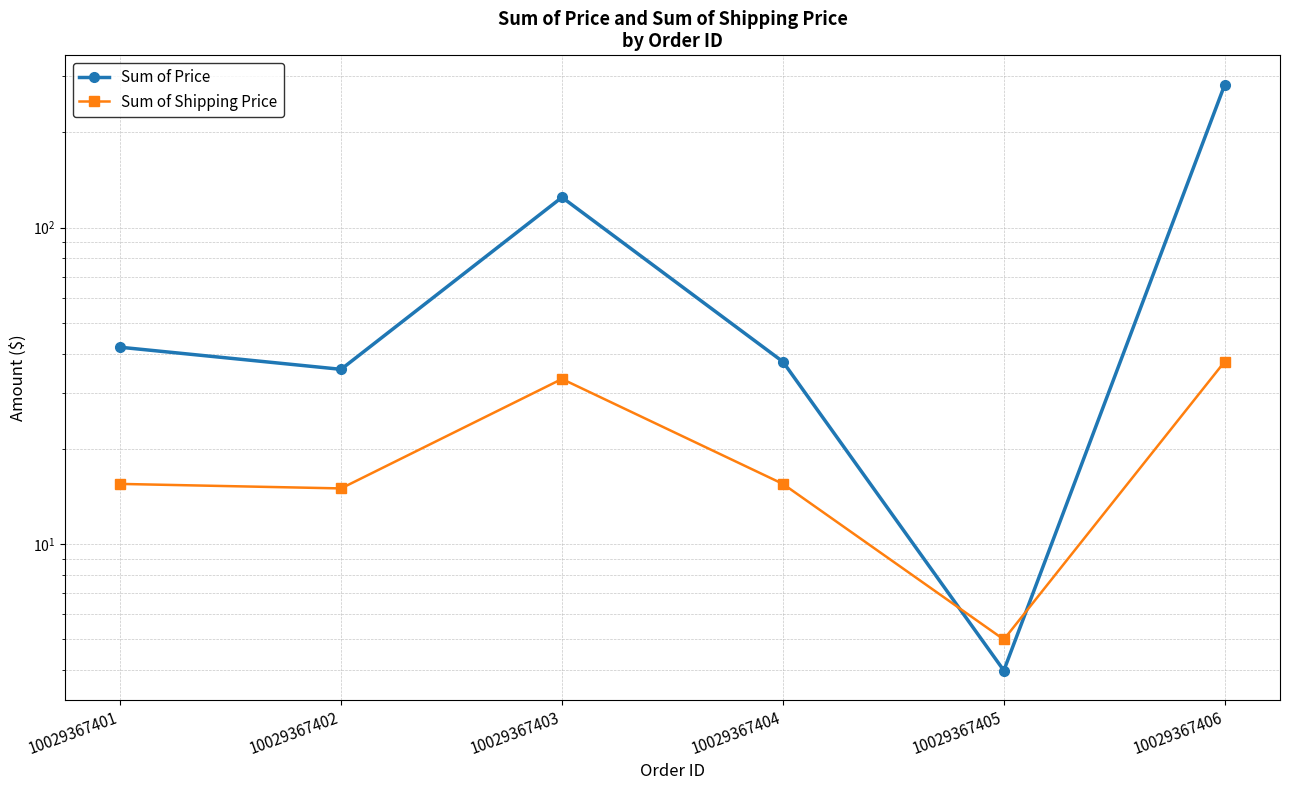

At which label does Sum of Shipping Price reach its minimum?

10029367405